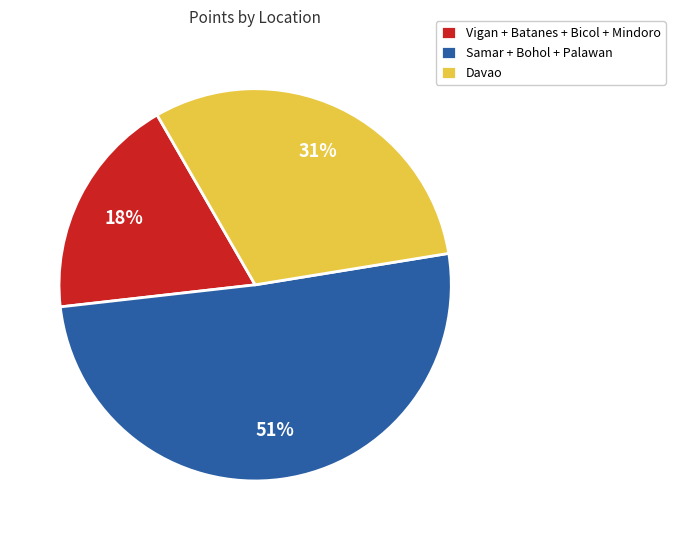

Approximately how many times larger is the value at Vigan + Batanes + Bicol + Mindoro compared to Davao?

0.6